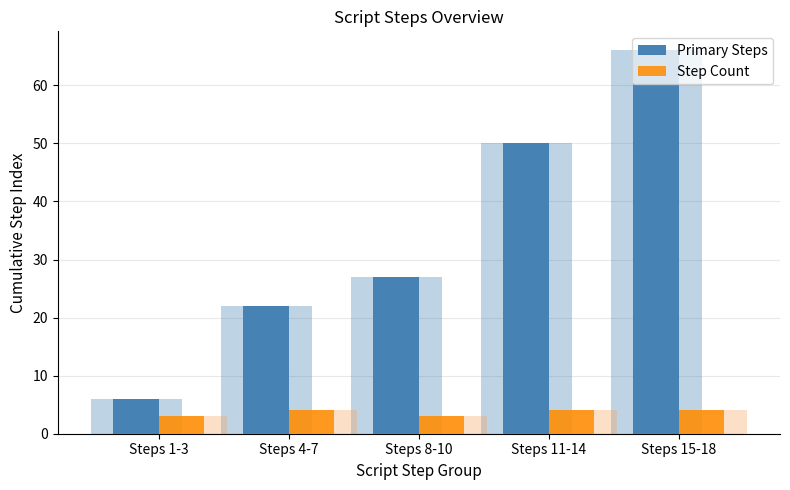

At which category is the sum across all series the highest?

Steps 15-18